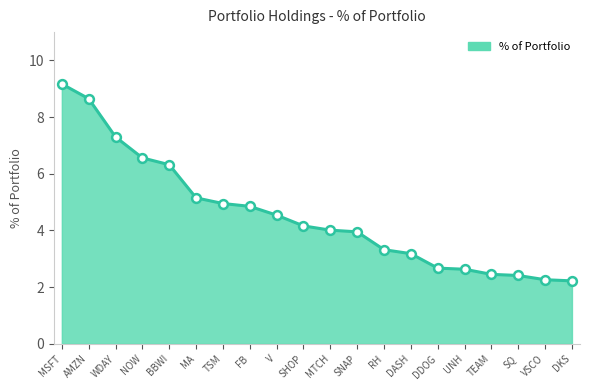

What is the change in value from FB to SQ?

-2.4